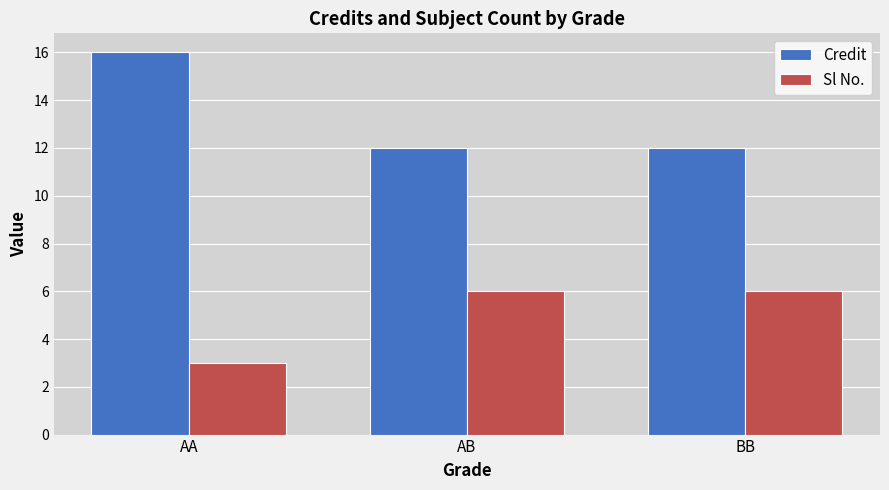

Count the number of data series in this chart.

2